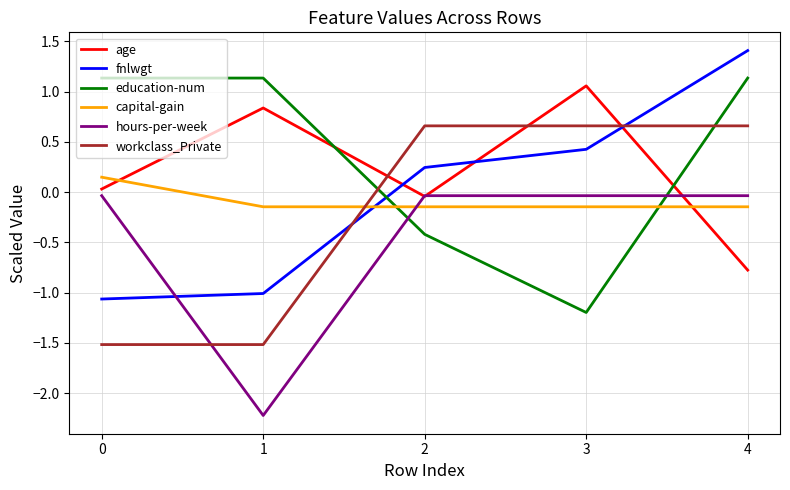

At 1, list the series in order from largest to smallest.

education-num, age, capital-gain, fnlwgt, workclass_Private, hours-per-week